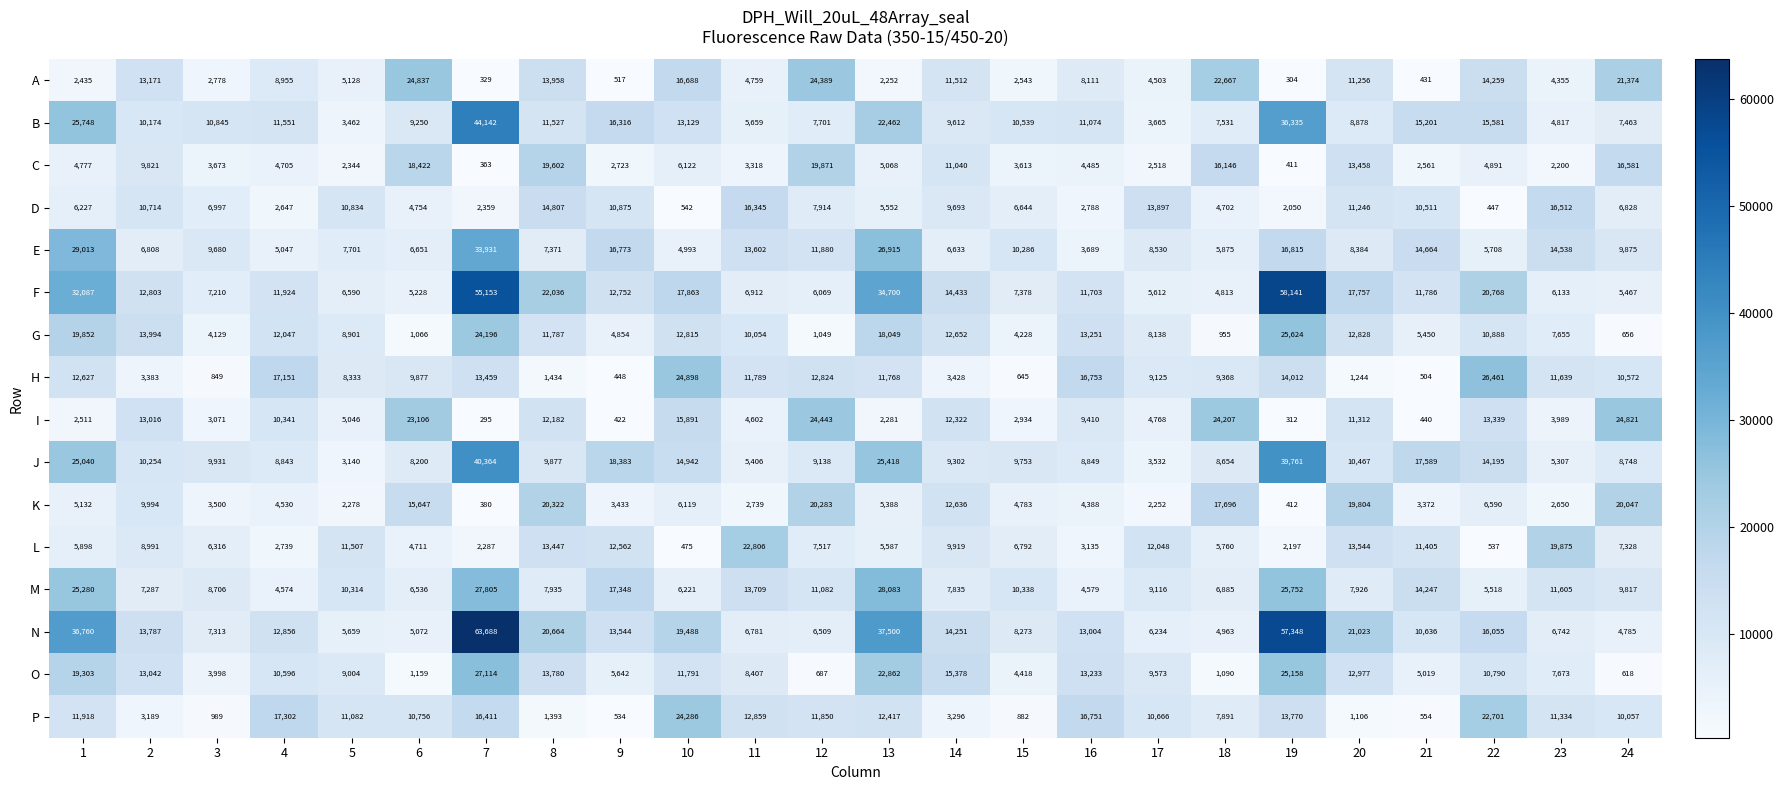

Which series has the largest total across all categories?

N